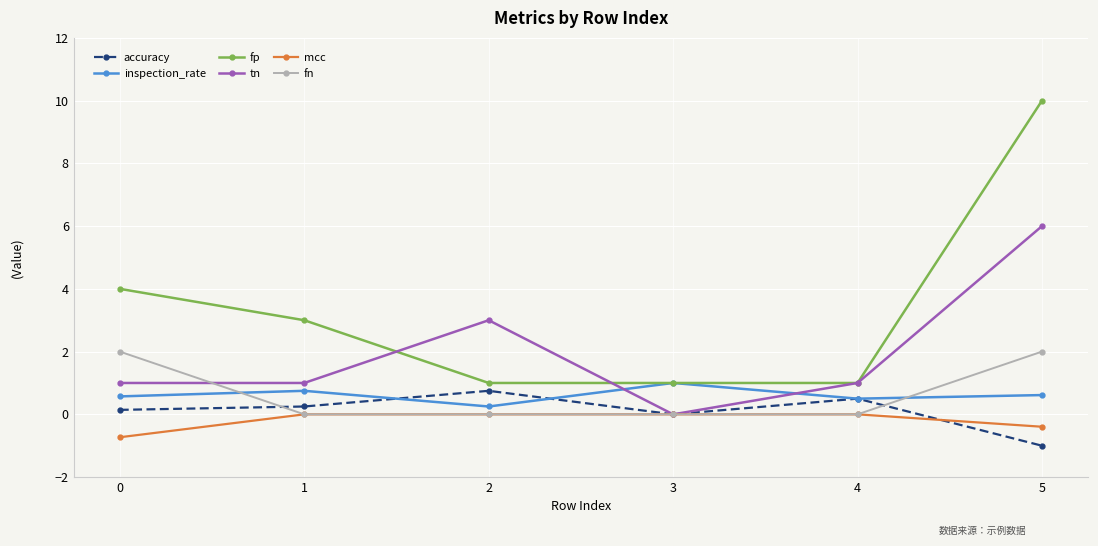

At how many categories does at least one series exceed 0?

6